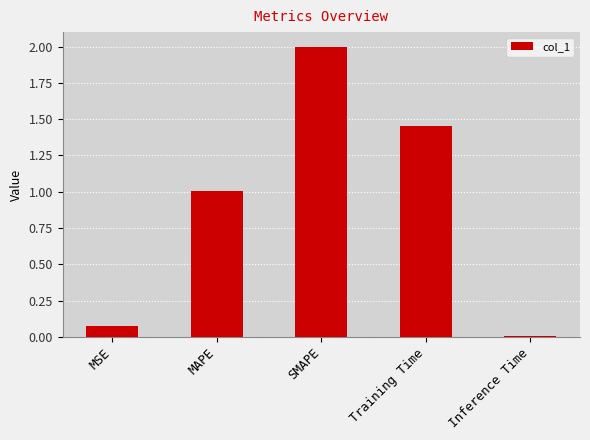

What is the difference between the values at MAPE and SMAPE?

1.0